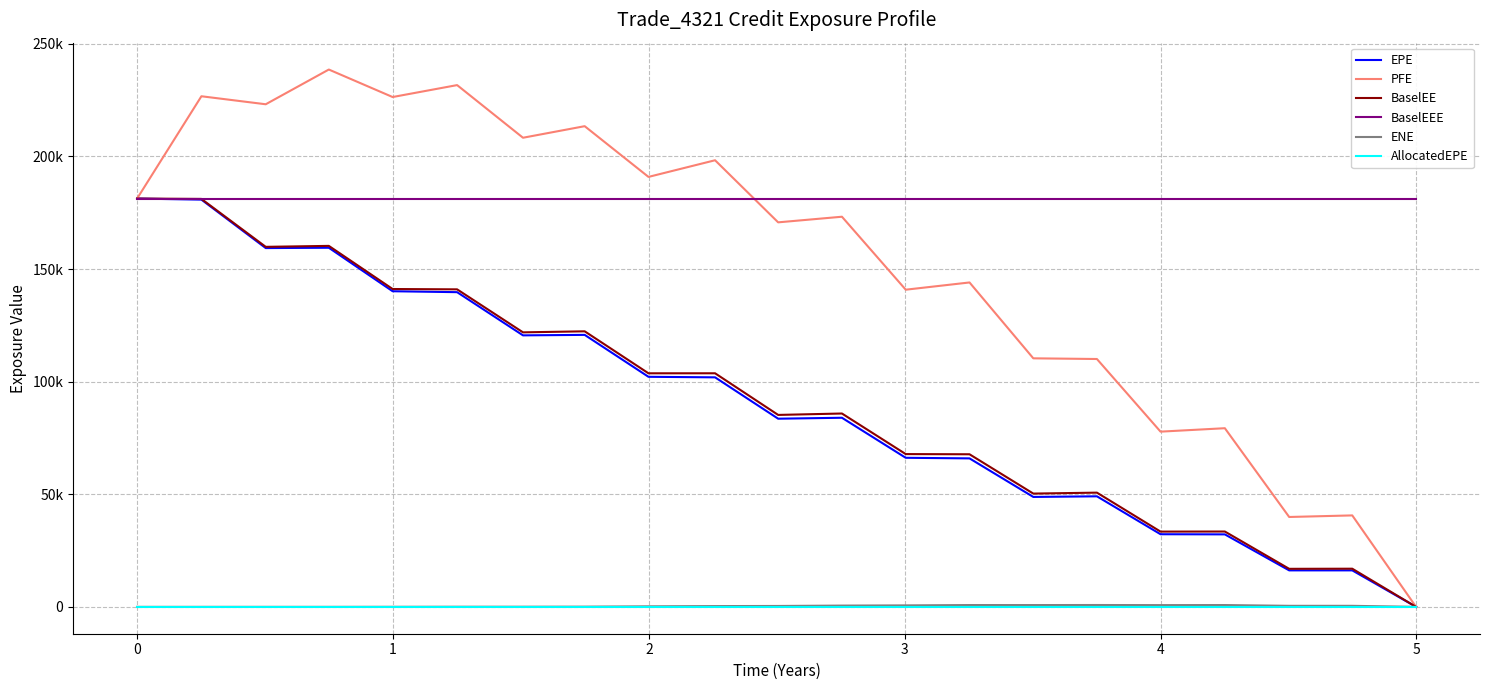

True or false: AllocatedEPE and BaselEEE intersect in this chart.

False